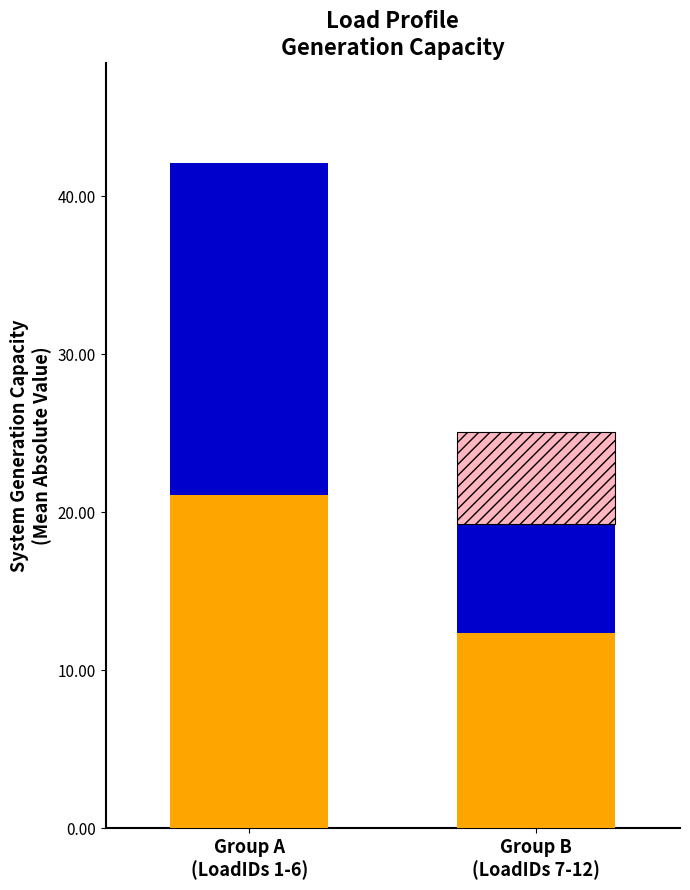

At which label does Hour 6 (Blue) reach its peak?

Group A
(LoadIDs 1-6)